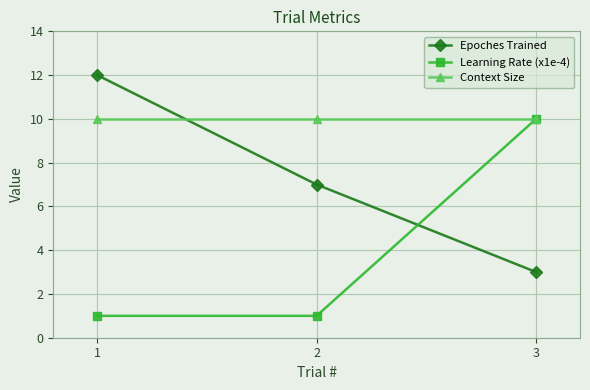

List the series in order of their overall mean, highest first.

Context Size, Epoches Trained, Learning Rate (x1e-4)